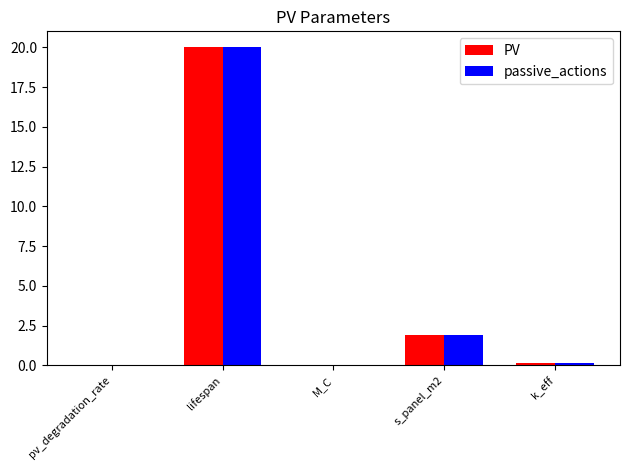

The passive_actions series shows 0.0 at M_C. True or false?

True